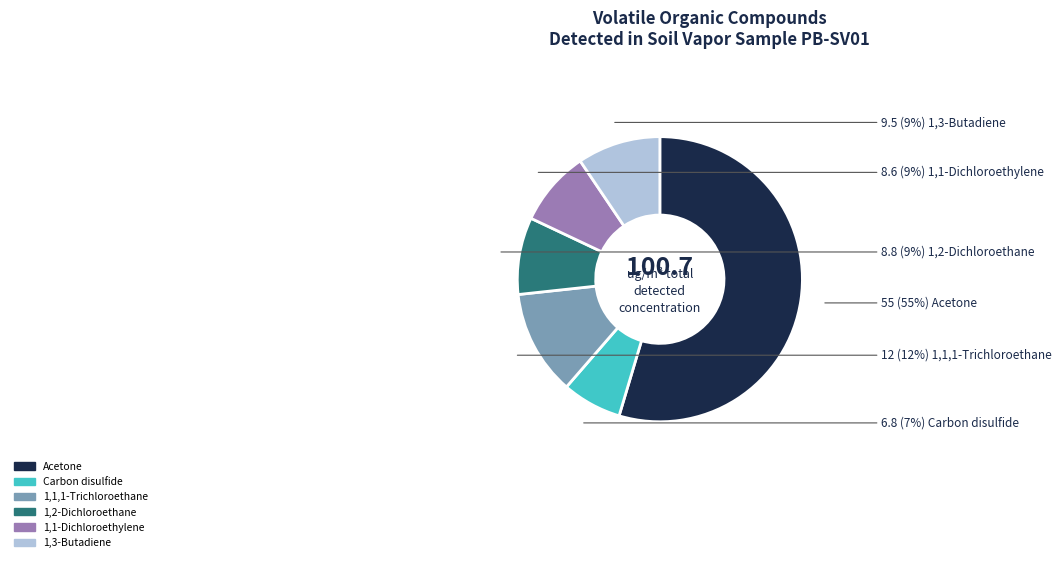

To the nearest percent, what is the difference between the 1,1,1-Trichloroethane and Acetone slice percentages?

43%